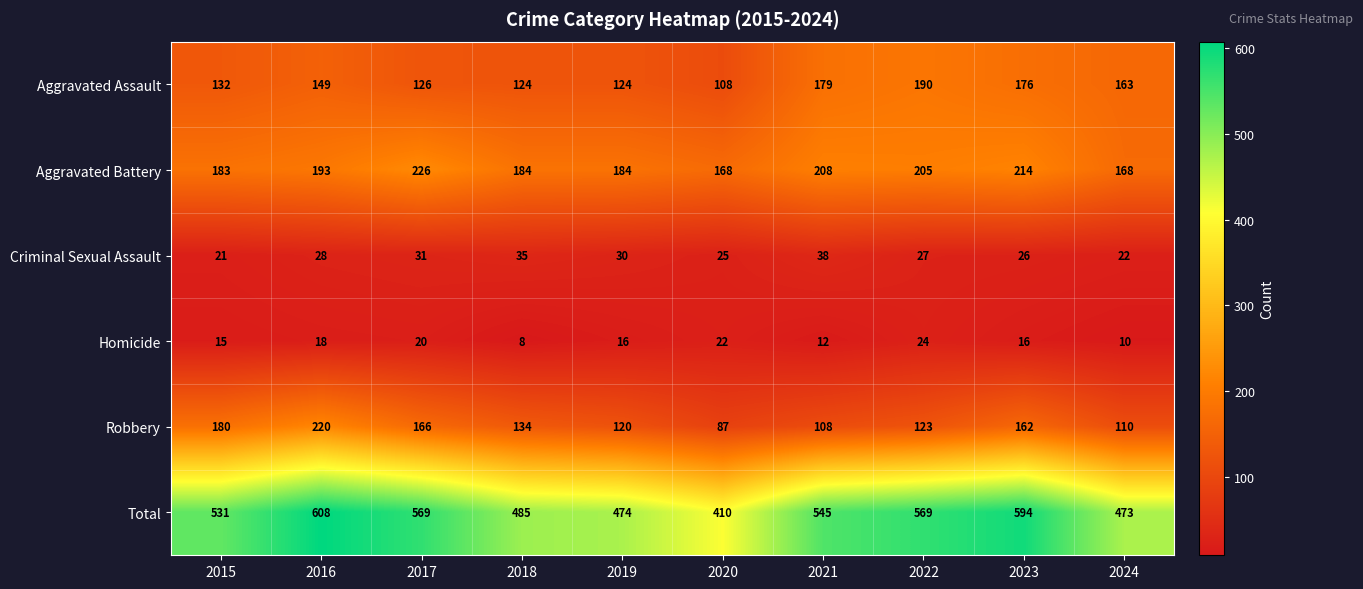

What is the sum of the Criminal Sexual Assault values at 2022 and 2023?

53